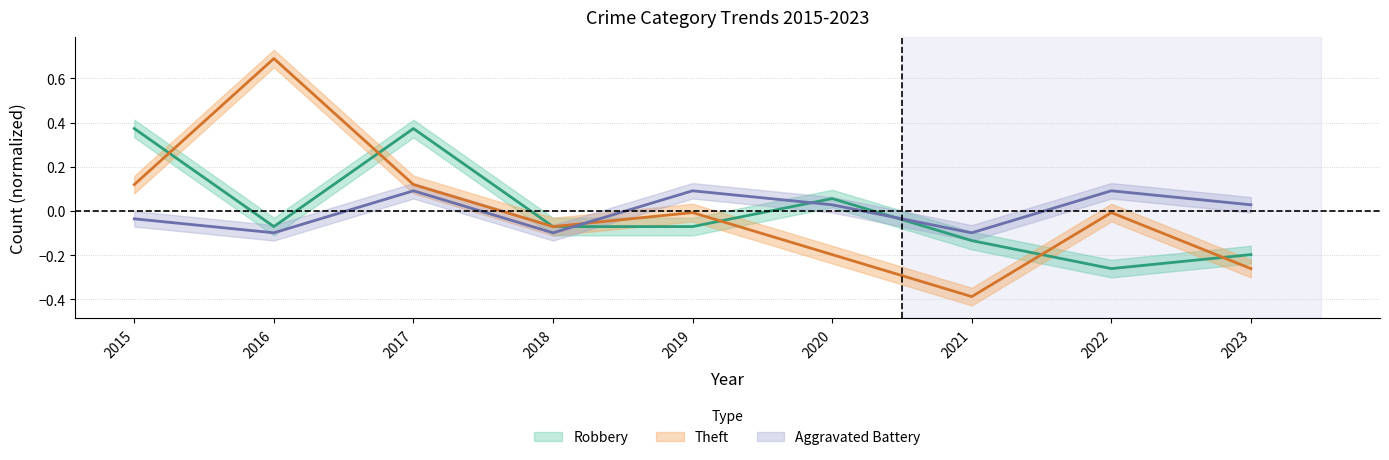

What is the value of the Aggravated Battery point at the 2nd from the left?

-0.1